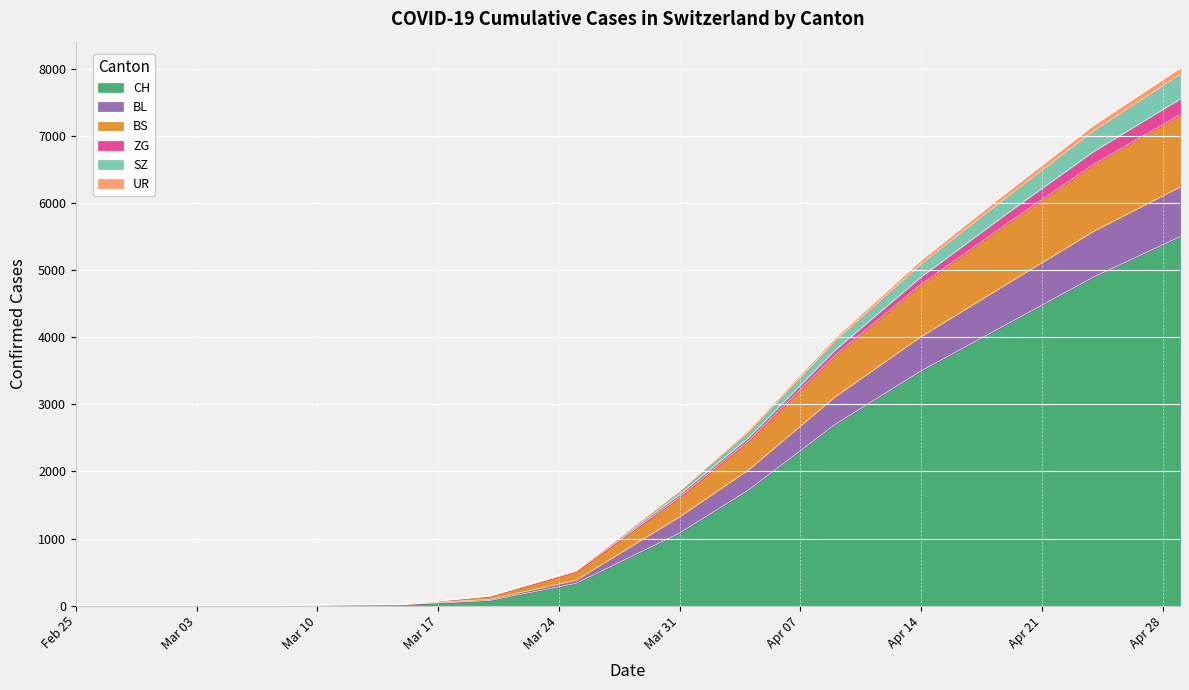

The value of CH at 2020-03-20 is 129. True or false?

False